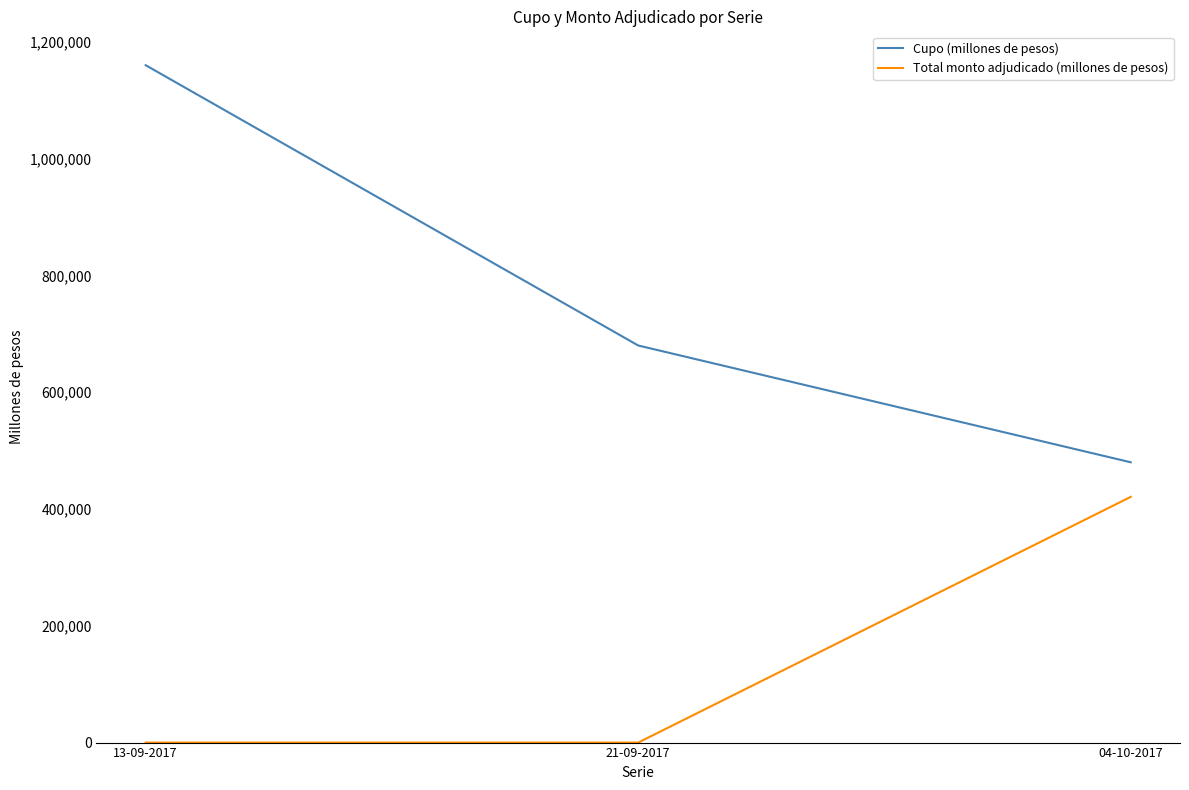

What is the greatest value displayed?

1160000